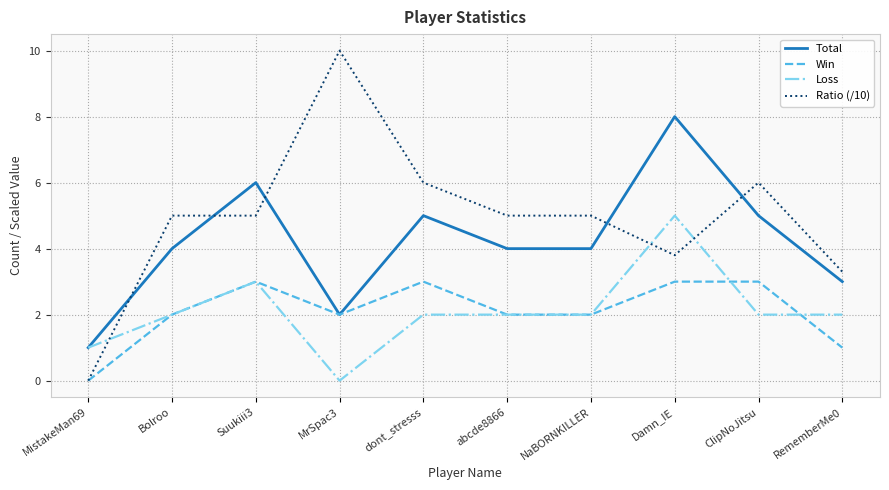

Where is the first local minimum for Total?

MrSpac3